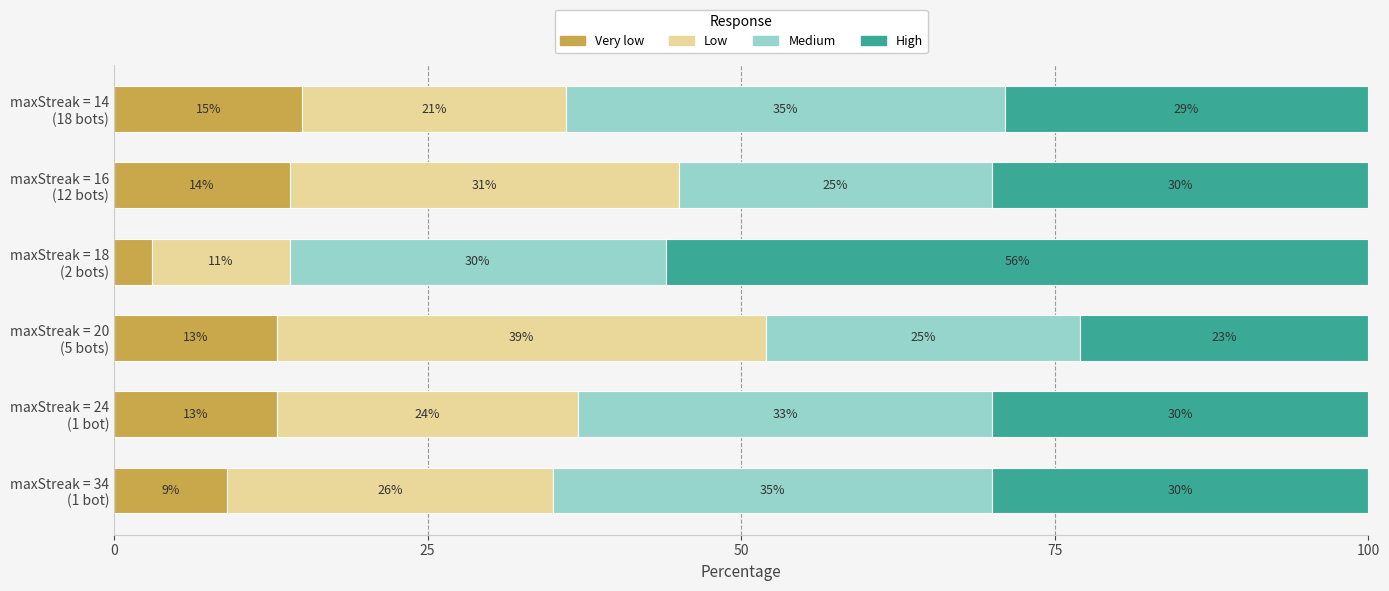

What is the maximum value for Very low?

15.0